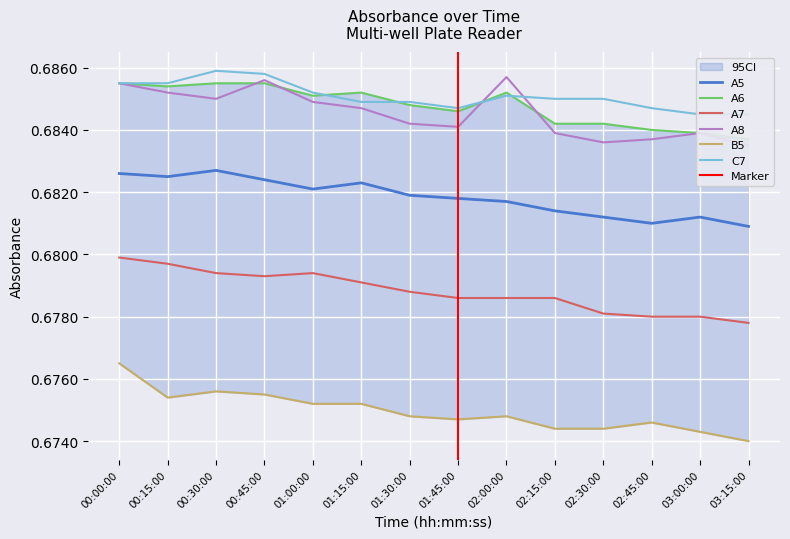

True or false: A5 has a value of 0.2 at 00:15:00.

False